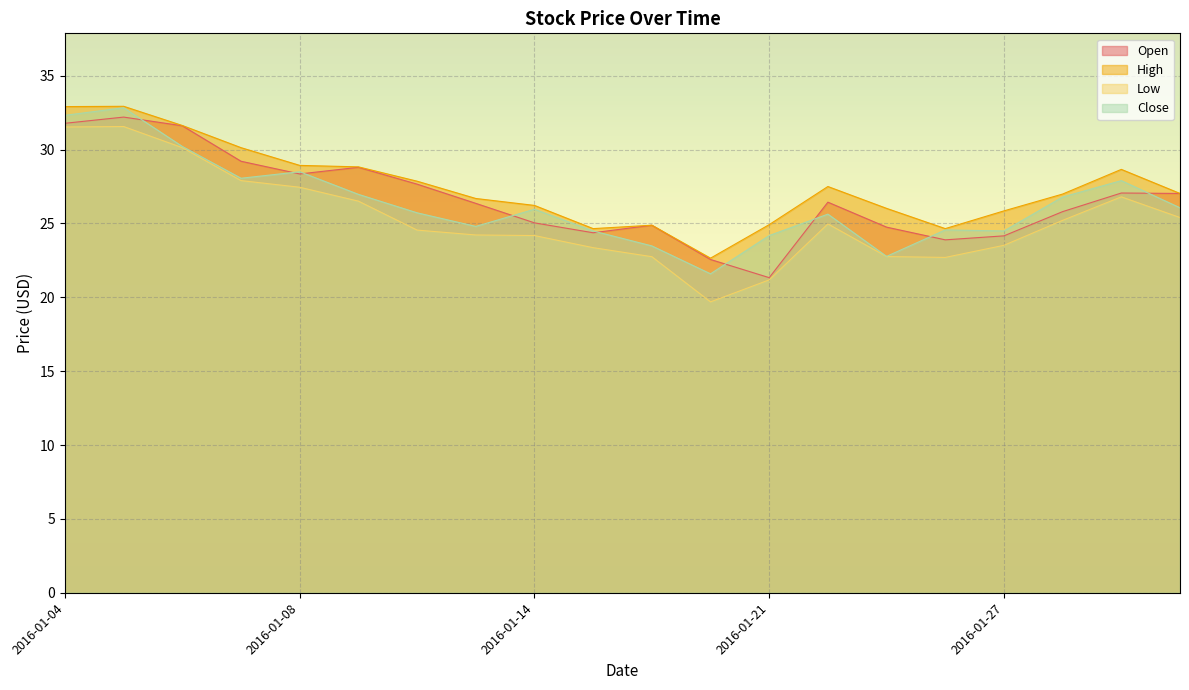

What are all the series names shown in the legend?

Open, High, Low, Close